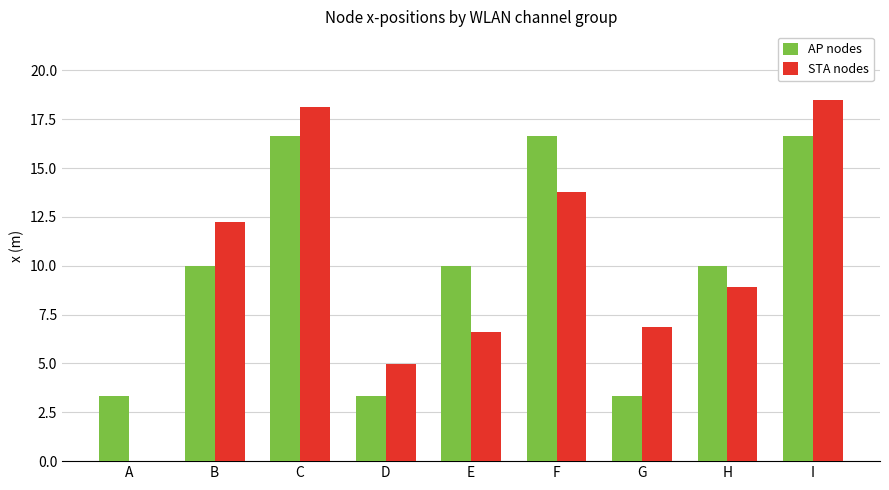

What is the total value across all series at I?

35.2